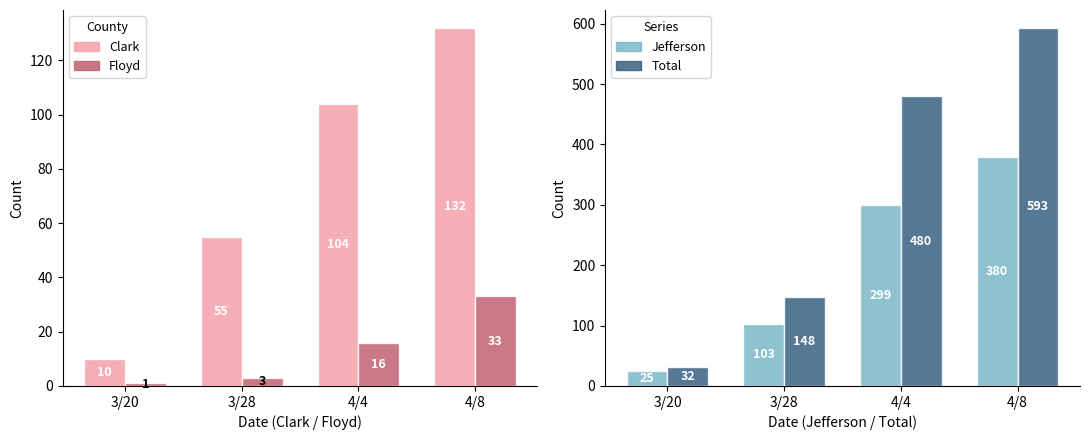

Are the bars grouped side by side (vs. stacked)?

Yes